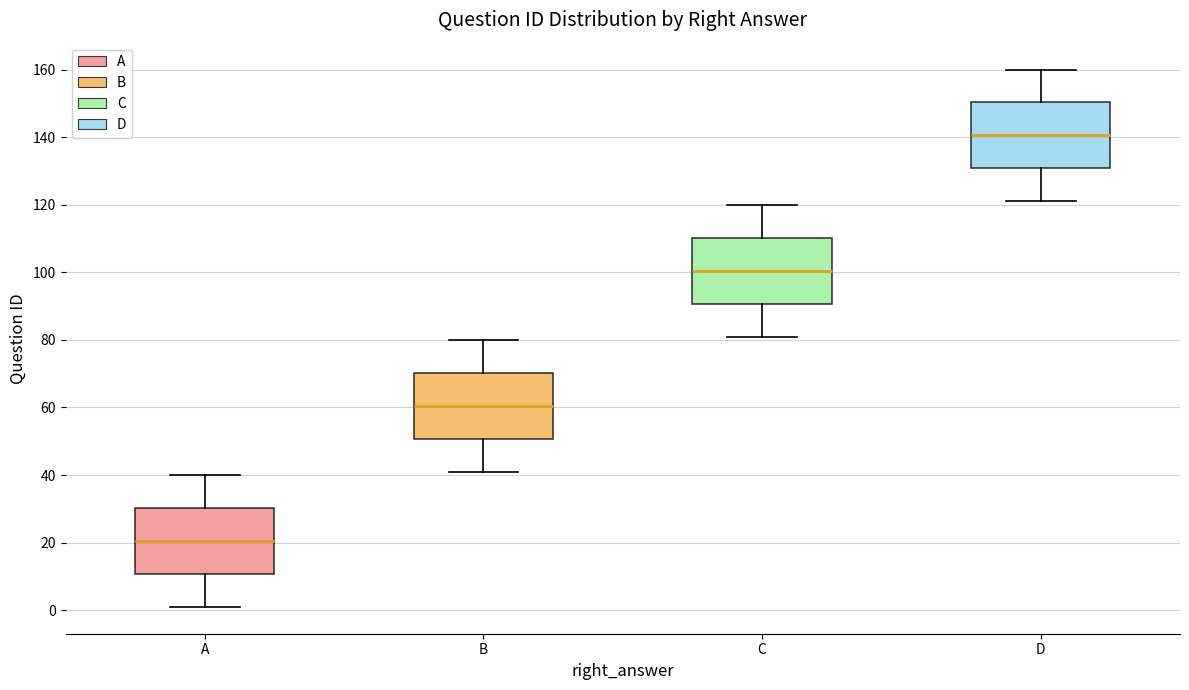

Where does the lower whisker of the box for D end on the y-axis? The values are not printed on the chart, so give them approximately, as read against the axis.

122